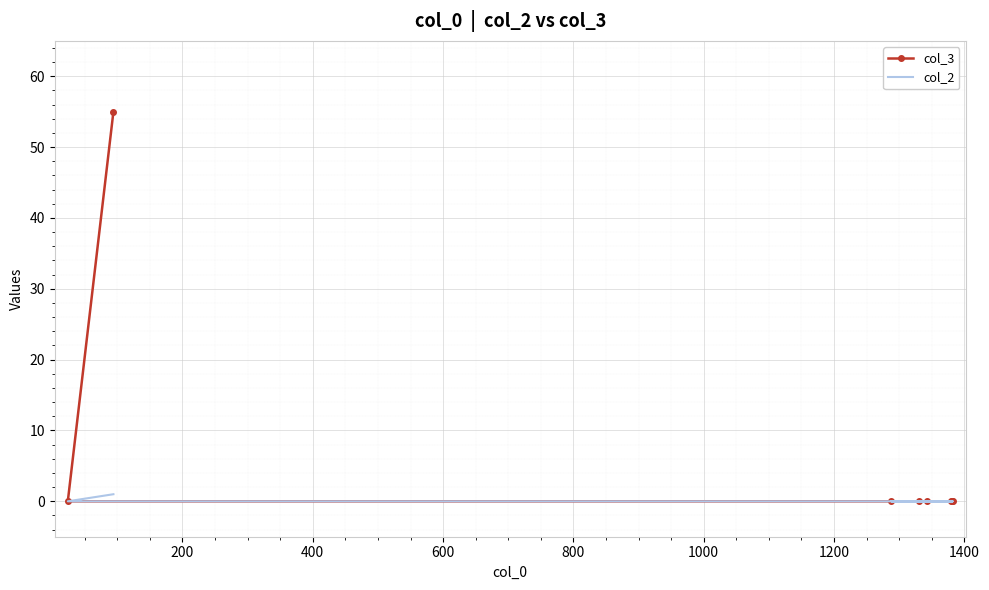

Rank the series at 800 from highest to lowest value.

col_3, col_2